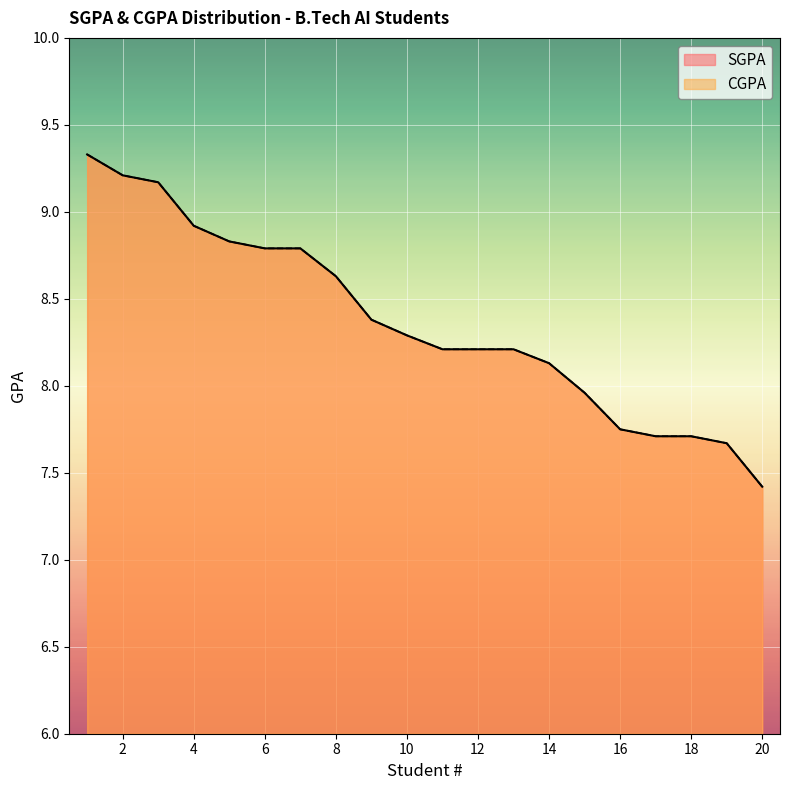

Which series changed the most between 3 and 19?

SGPA